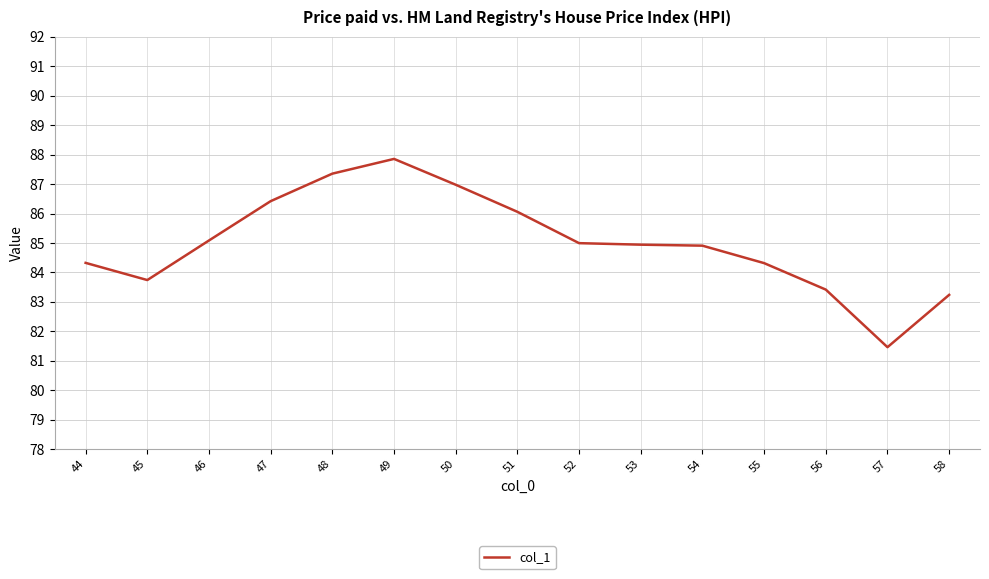

Which has a higher value, 49 or 47?

49